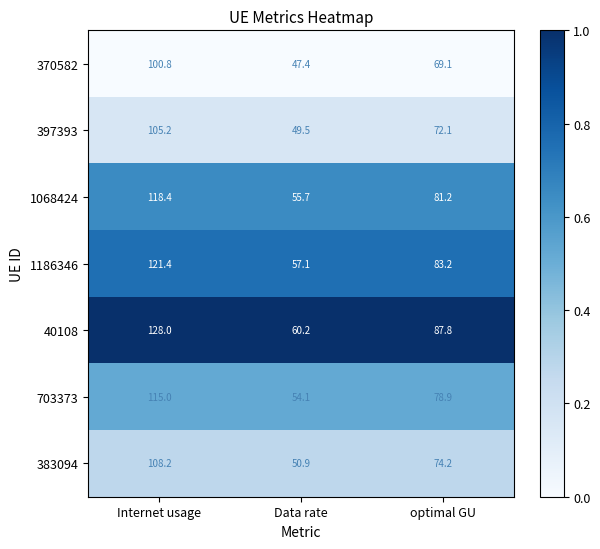

At which category is the sum across all series the highest?

Internet usage